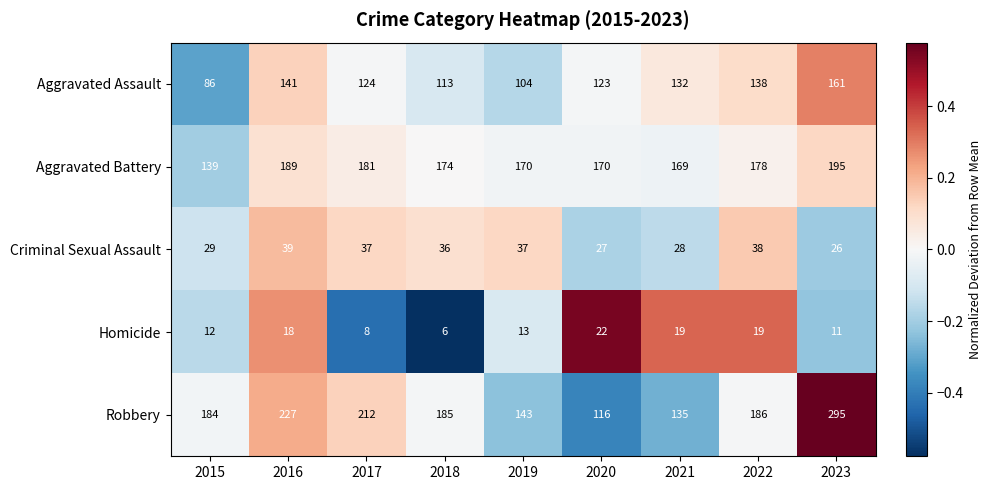

What is the difference between the highest and lowest values at 2021?

150